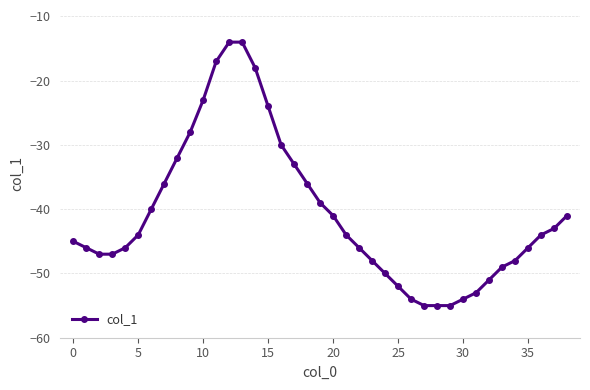

What is the greatest value displayed?

-14